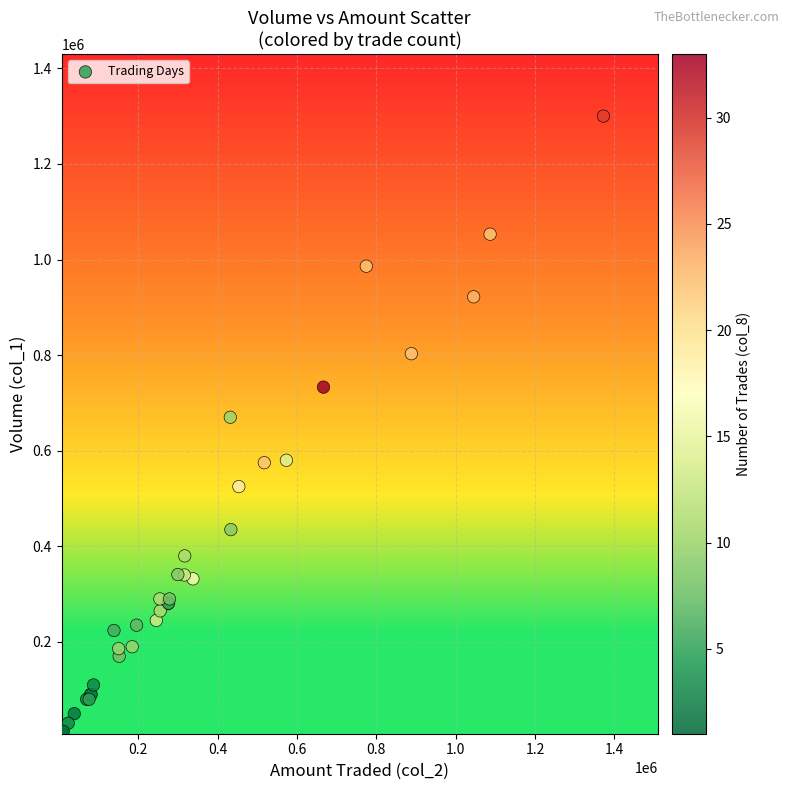

What Y value in the scatter plot is closest to 655000?

670000